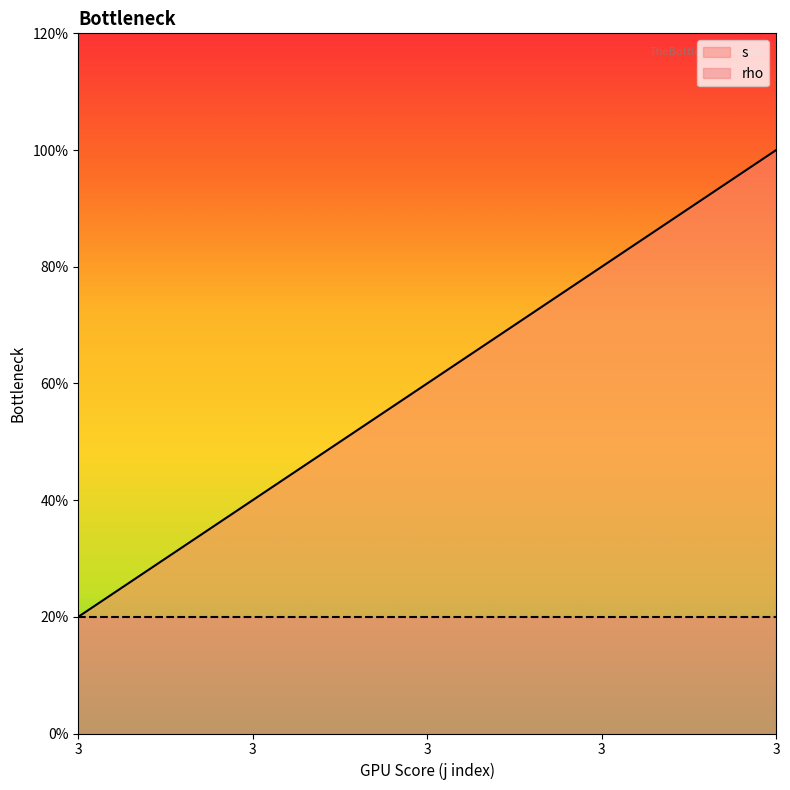

How many categories are shown in the chart?

5